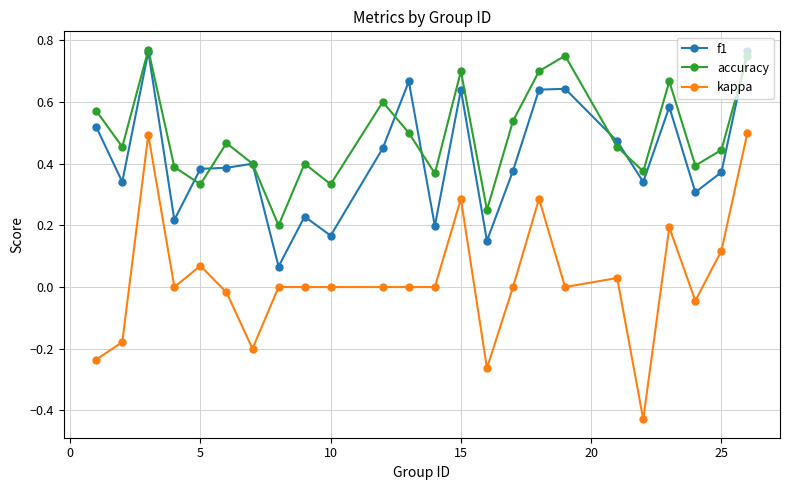

True or false: f1 and kappa cross at least once.

False